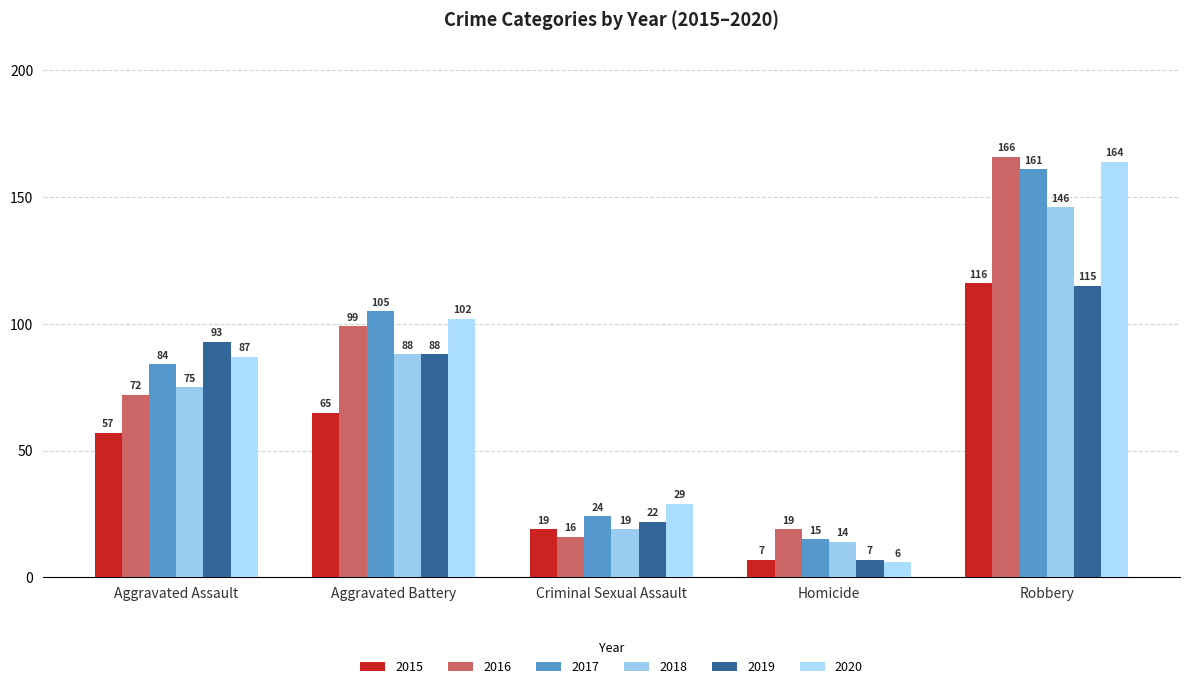

At which category is the sum across all series the highest?

Robbery